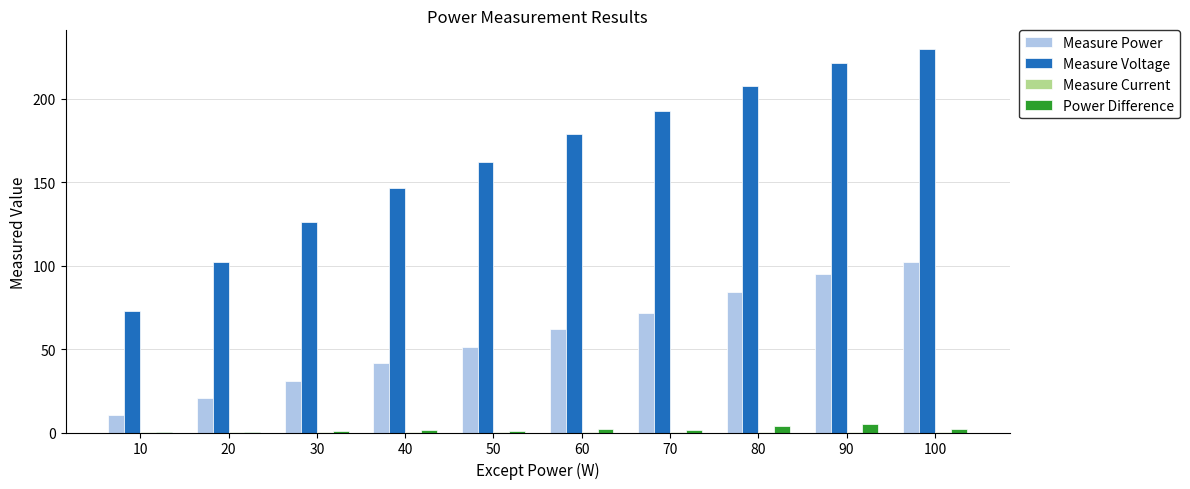

The Measure Power series shows 30.8 at 30. True or false?

True